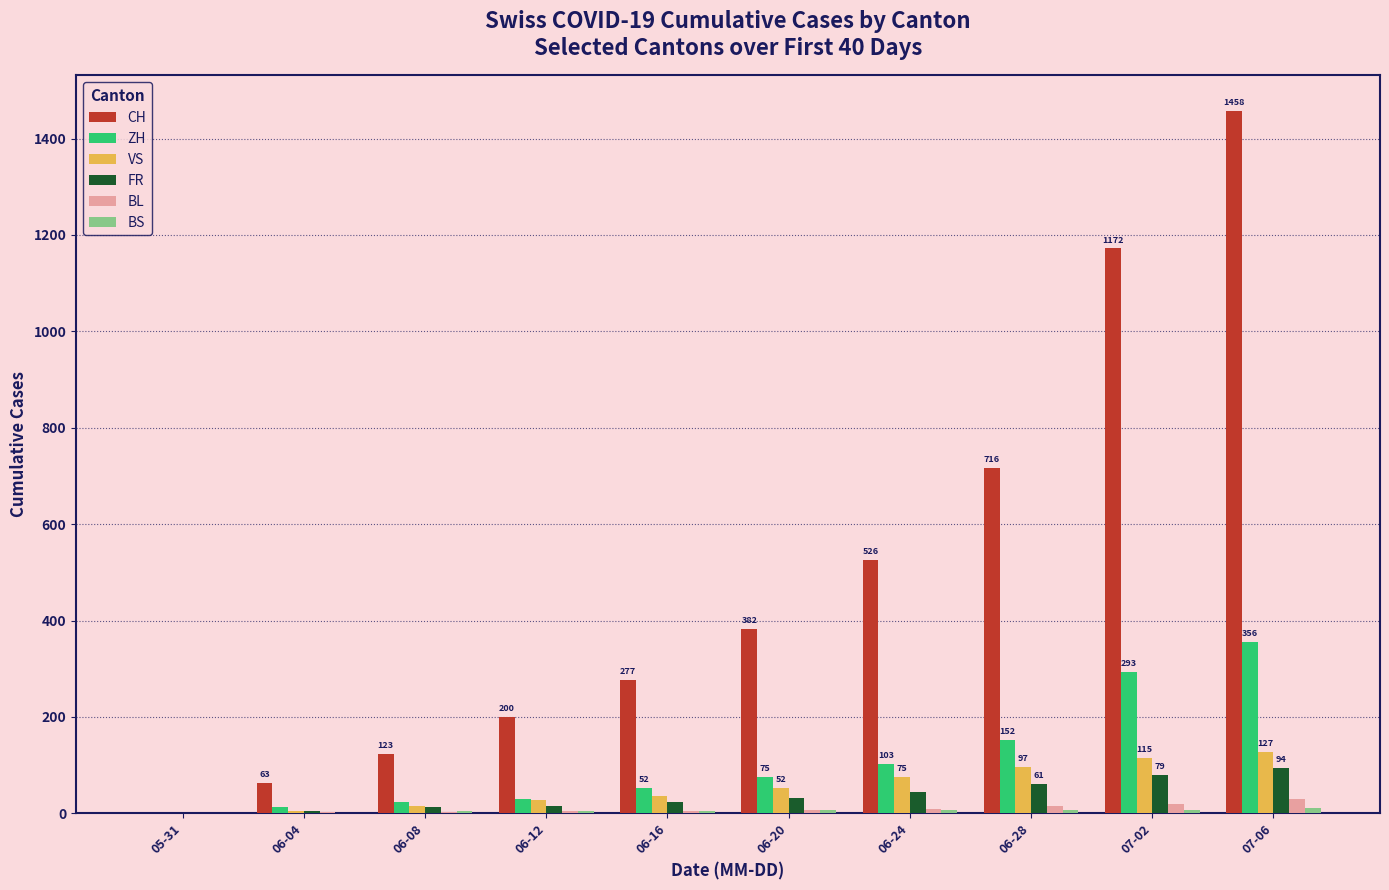

At which category is the sum across all series the highest?

07-06